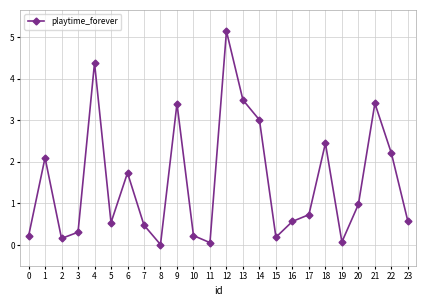

How many points are higher than both their immediate neighbors (excluding endpoints)?

7